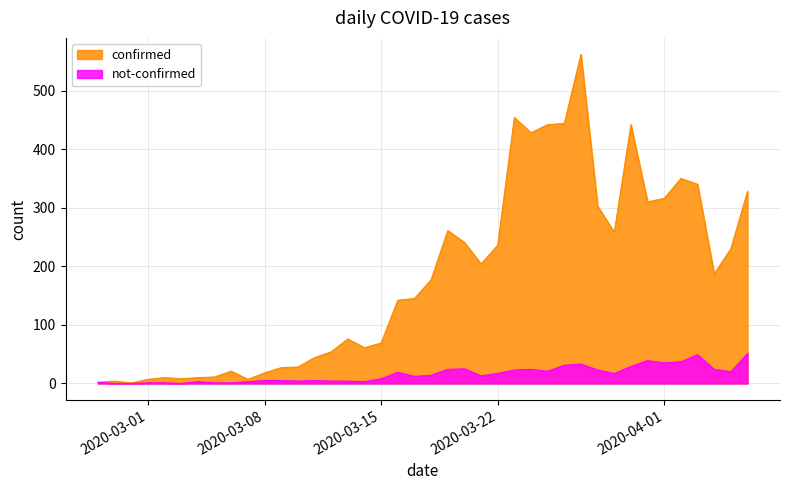

What is the sum of all not-confirmed values?

630